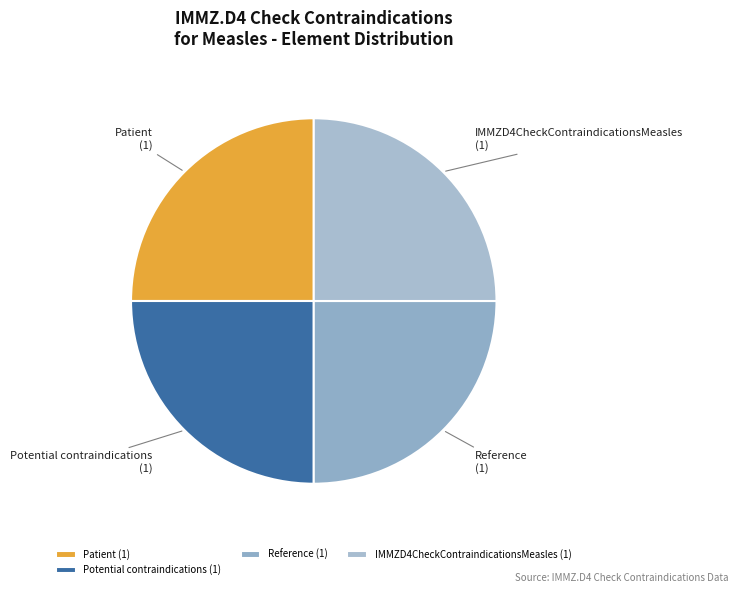

Count the number of slices in the pie.

4